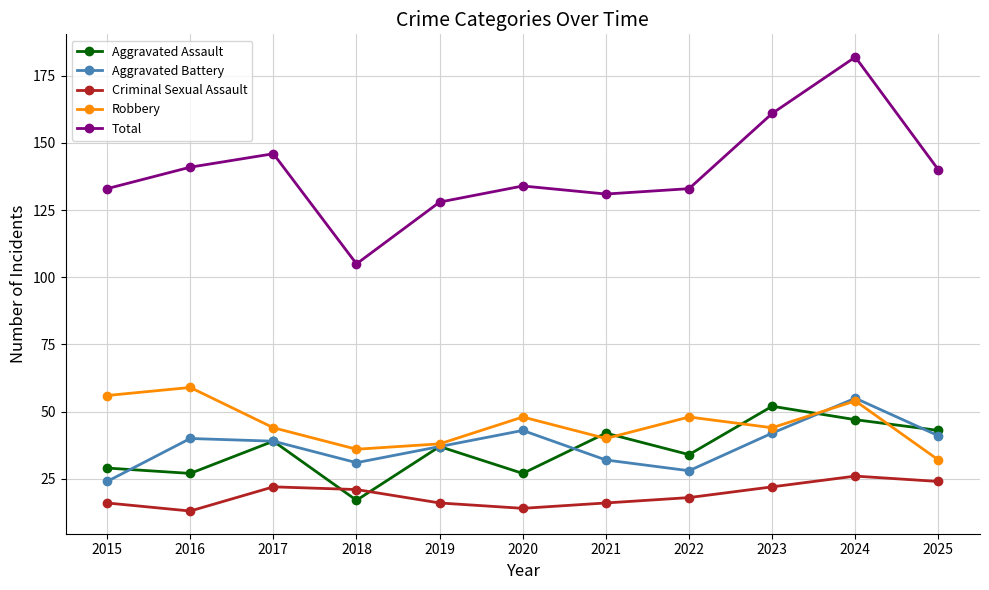

At which category does Robbery reach its first local peak?

2016